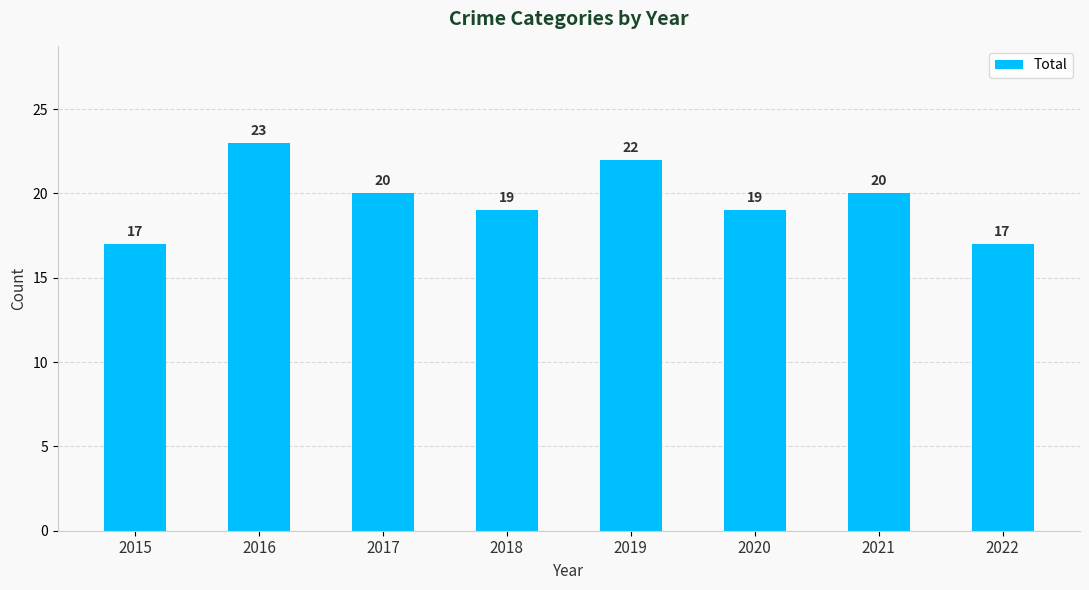

What is the greatest value displayed?

23